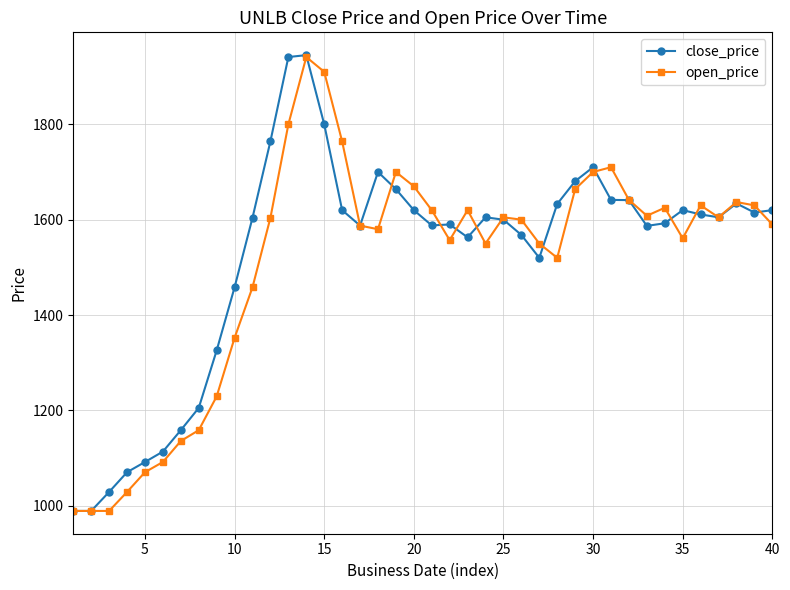

What is the value of the open_price point at the 4th from the left?

1029.2